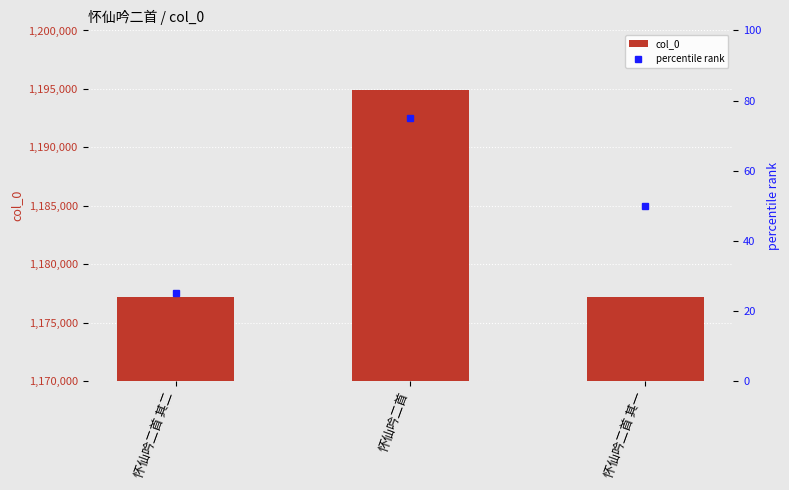

What is the spread (max minus min) of values at 怀仙吟二首?

1194810